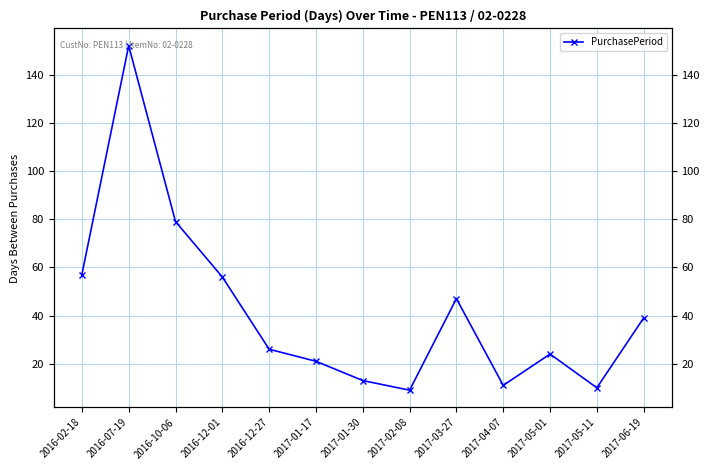

Does the chart have visible grid lines?

Yes